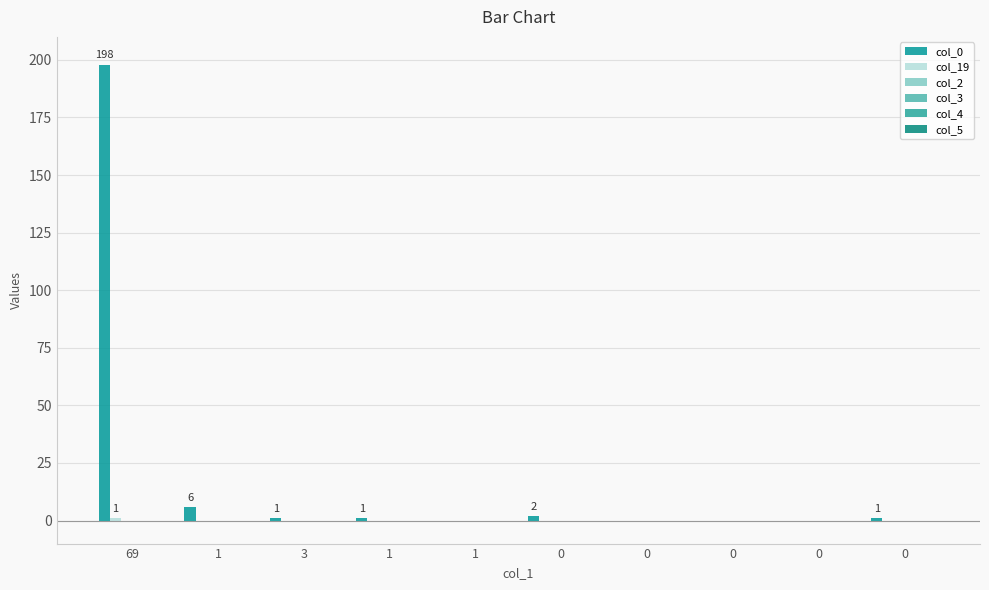

Reading left to right, what are all the values shown in this chart?

col_0: 69=198	1=6	3=1	1=1	1=0	0=2	0=0	0=0	0=0	0=1
col_19: 69=1	1=0	3=0	1=0	1=0	0=0	0=0	0=0	0=0	0=0
col_2: 69=0	1=0	3=0	1=0	1=0	0=0	0=0	0=0	0=0	0=0
col_3: 69=0	1=0	3=0	1=0	1=0	0=0	0=0	0=0	0=0	0=0
col_4: 69=0	1=0	3=0	1=0	1=0	0=0	0=0	0=0	0=0	0=0
col_5: 69=0	1=0	3=0	1=0	1=0	0=0	0=0	0=0	0=0	0=0